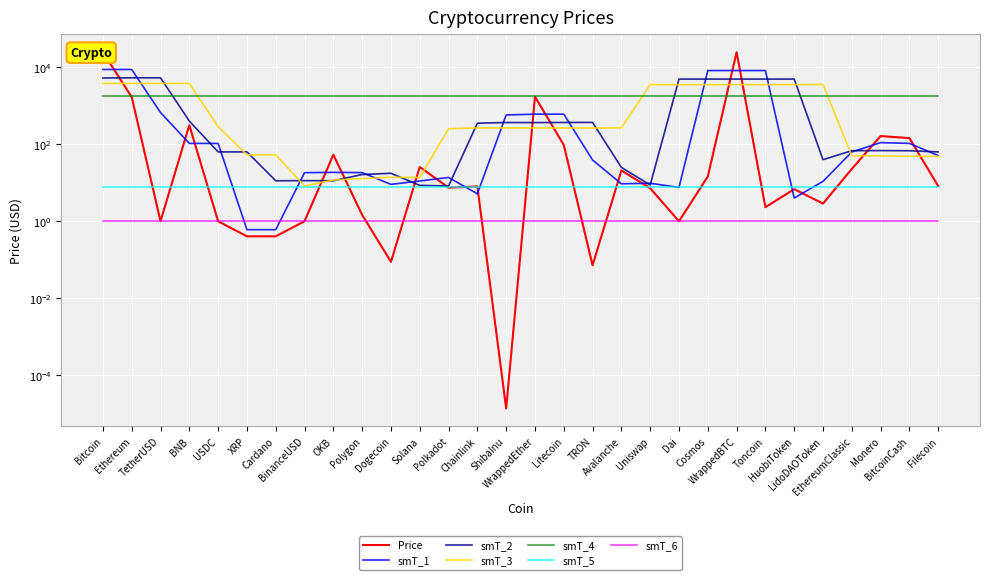

Rank the categories by value from lowest to highest.

ShibaInu, TRON, Dogecoin, XRP, Cardano, Dai, USDC, BinanceUSD, TetherUSD, Polygon, Toncoin, LidoDAOToken, HuobiToken, Uniswap, Polkadot, Chainlink, Filecoin, Cosmos, Avalanche, EthereumClassic, Solana, OKB, Litecoin, BitcoinCash, Monero, BNB, Ethereum, WrappedEther, Bitcoin, WrappedBTC